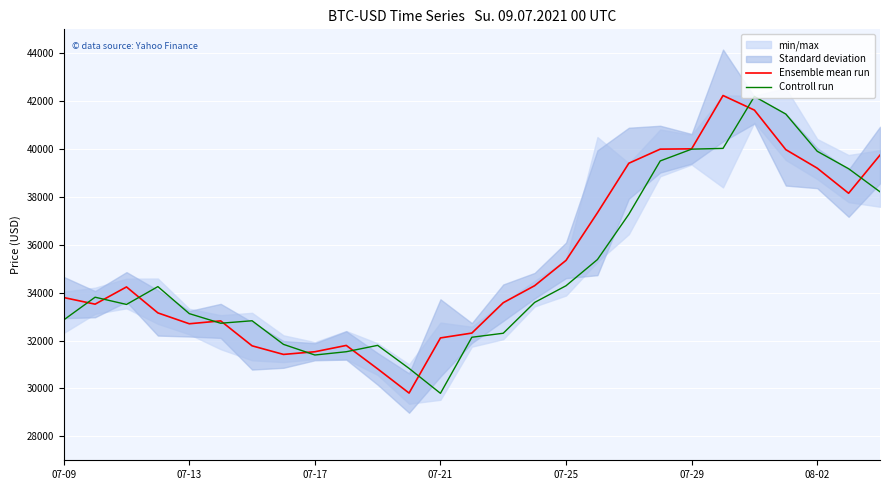

Where is Ensemble mean run nearest to the value 36021?

07-25